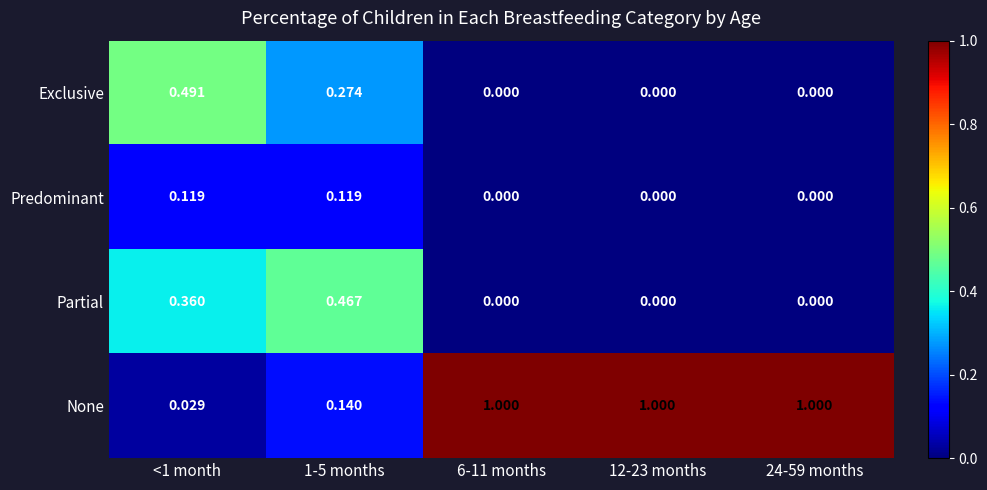

Which series has the largest total across all categories?

None